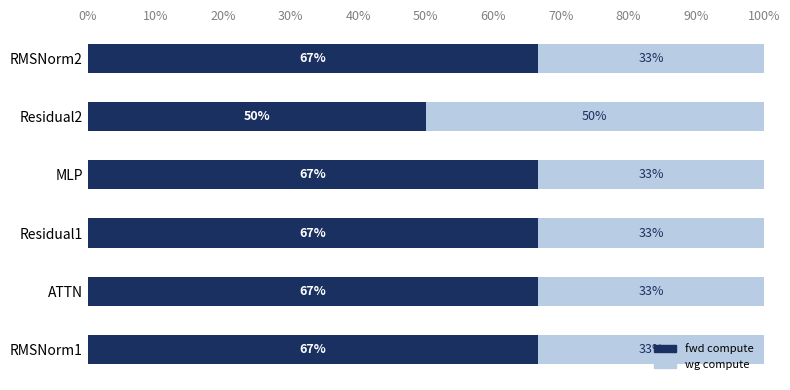

Read the fwd compute value at RMSNorm2.

66.7